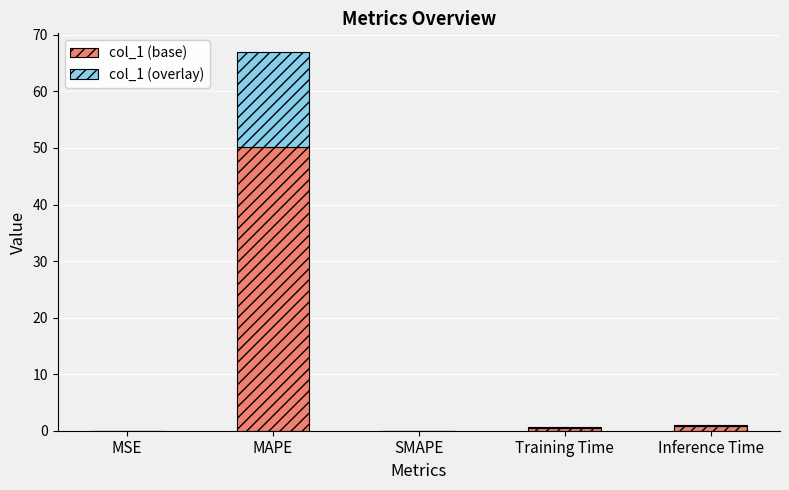

Is it true that col_1 (base) equals 0.0 at SMAPE?

True